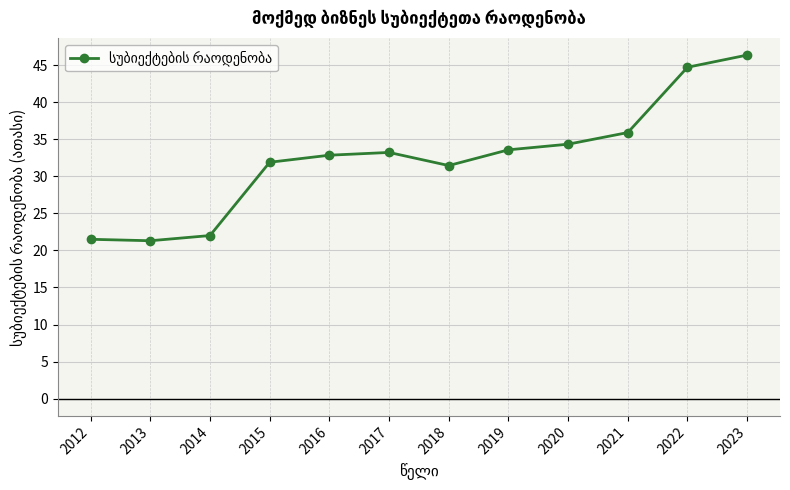

True or false: the data has more than 0 interior local peaks.

True